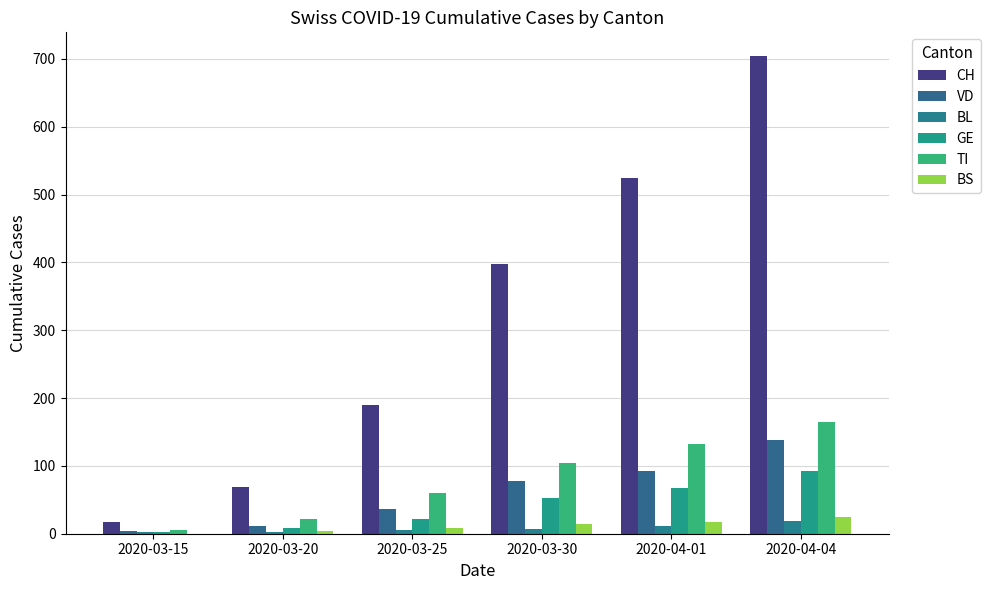

What is the spread (max minus min) of values at 2020-04-04?

685